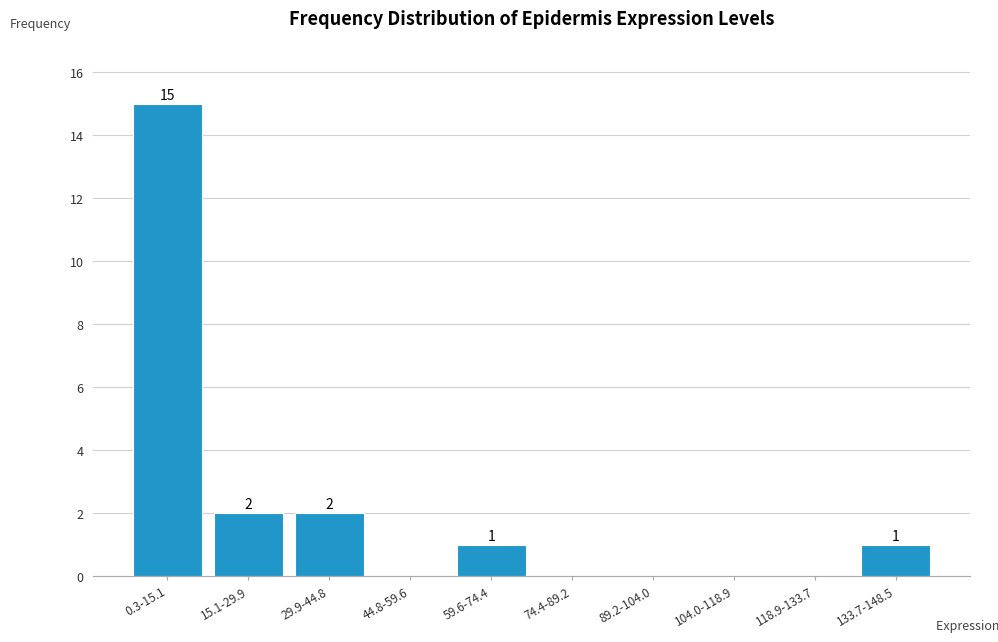

Reading left to right, list all the values displayed in this chart.

0.3-15.1=15	15.1-29.9=2	29.9-44.8=2	44.8-59.6=0	59.6-74.4=1	74.4-89.2=0	89.2-104.0=0	104.0-118.9=0	118.9-133.7=0	133.7-148.5=1